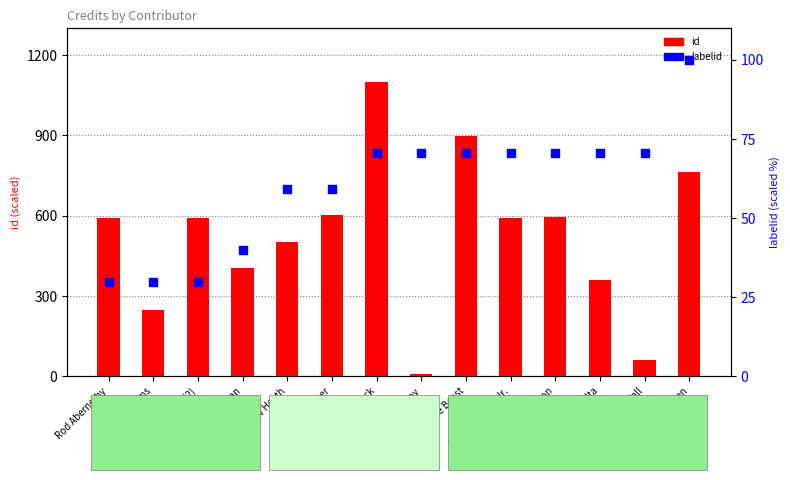

At how many categories does at least one series exceed 1015?

1